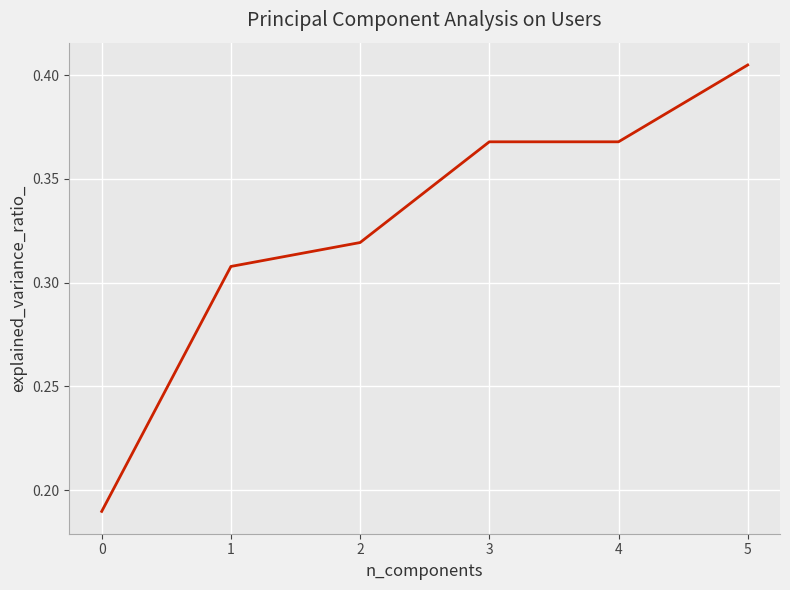

What is the sum of all values?

2.0